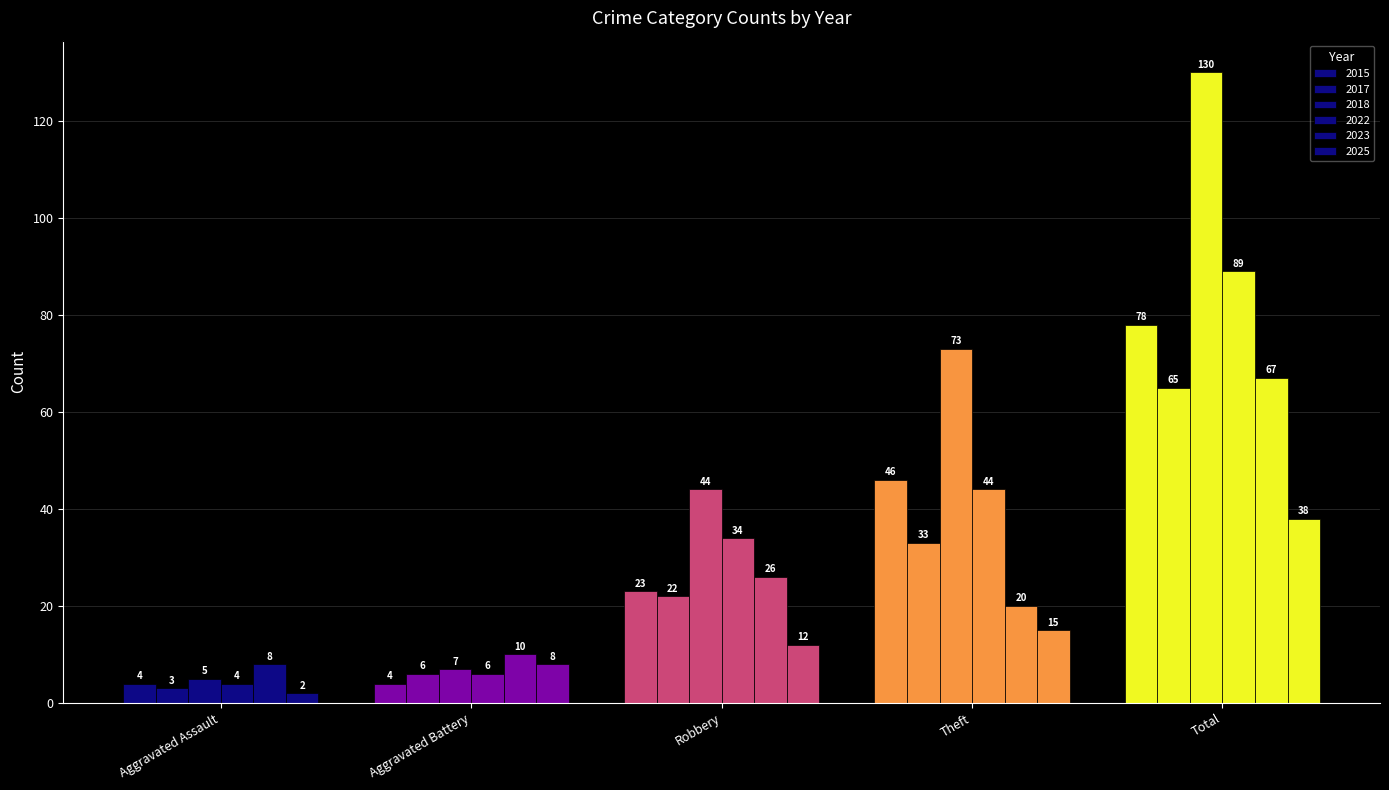

True or false: 2023 has a value of 10 at Aggravated Battery.

True